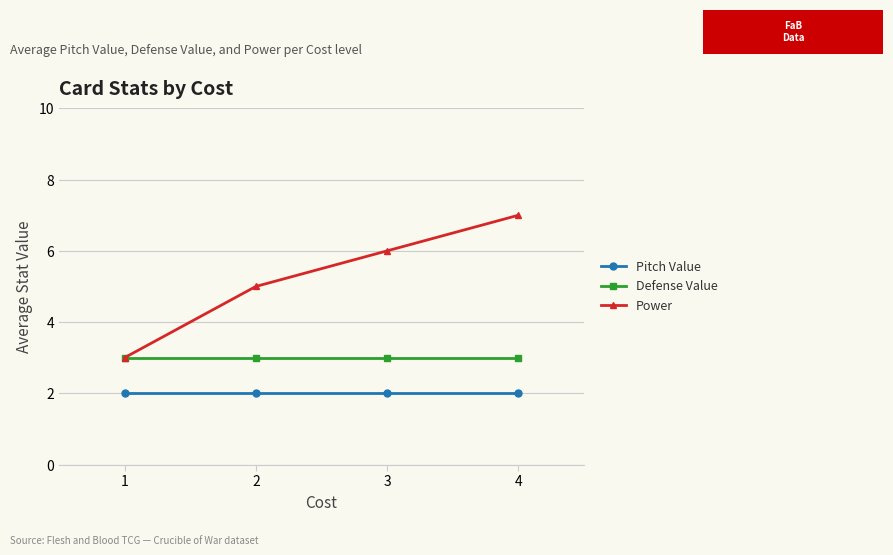

Is it true that Power equals 5 at 2?

True